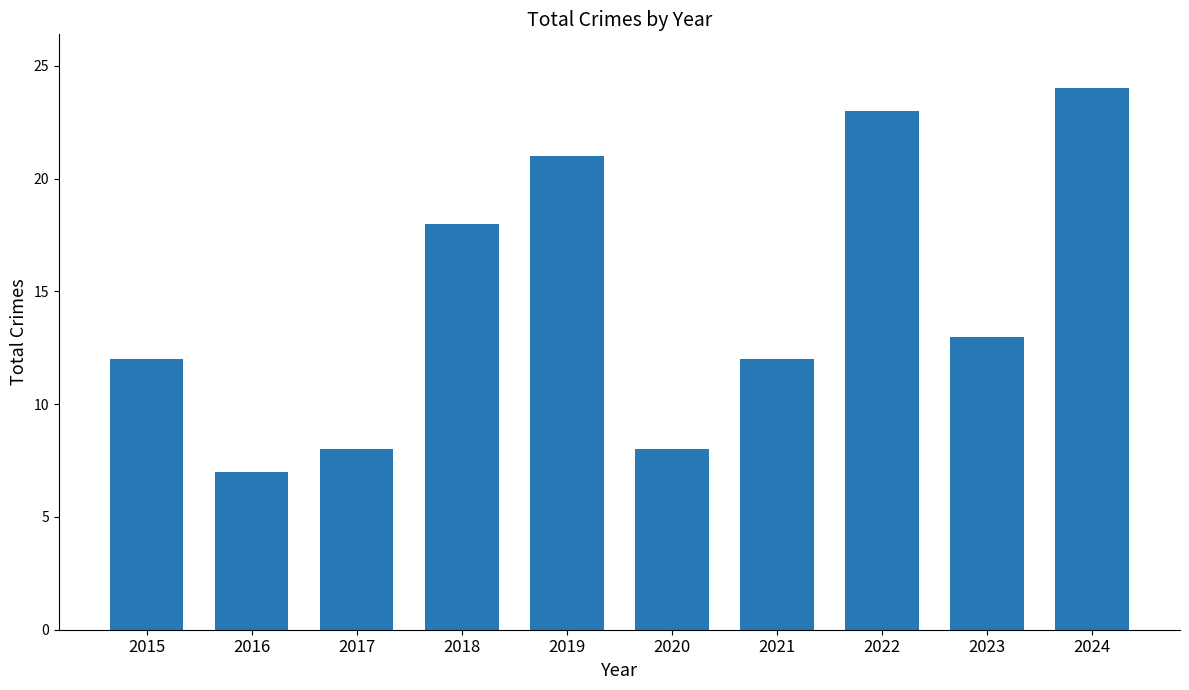

The value at 2019 is 28. True or false?

False